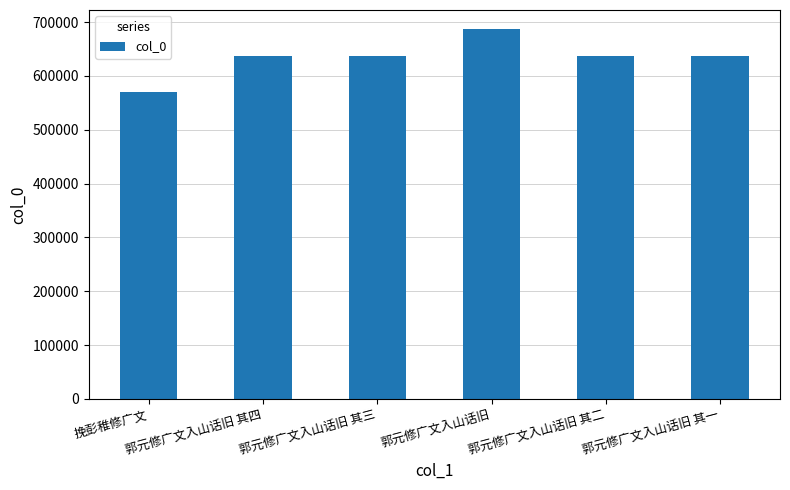

The value at 郭元修广文入山话旧 is 688001. True or false?

True